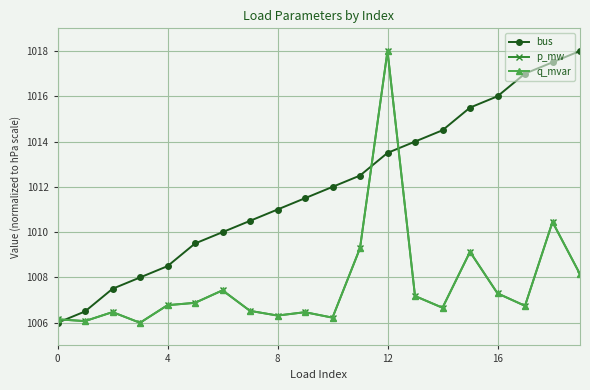

True or false: p_mw has more than 1 points higher than both neighbors.

True